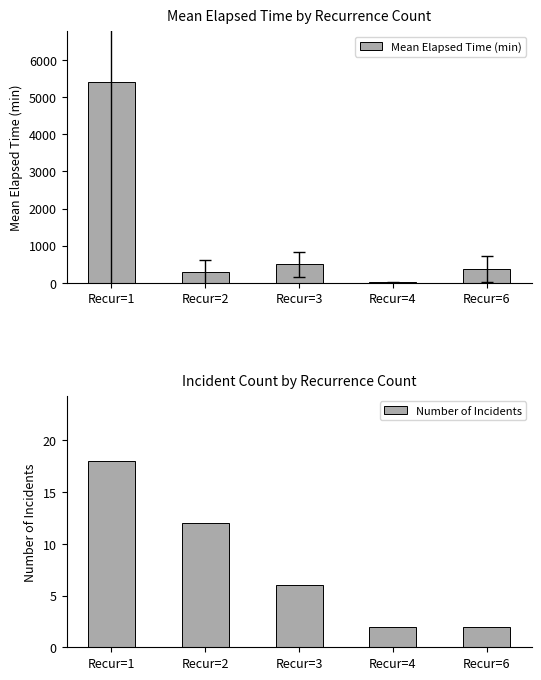

Is it true that Number of Incidents equals 12 at Recur=2?

True